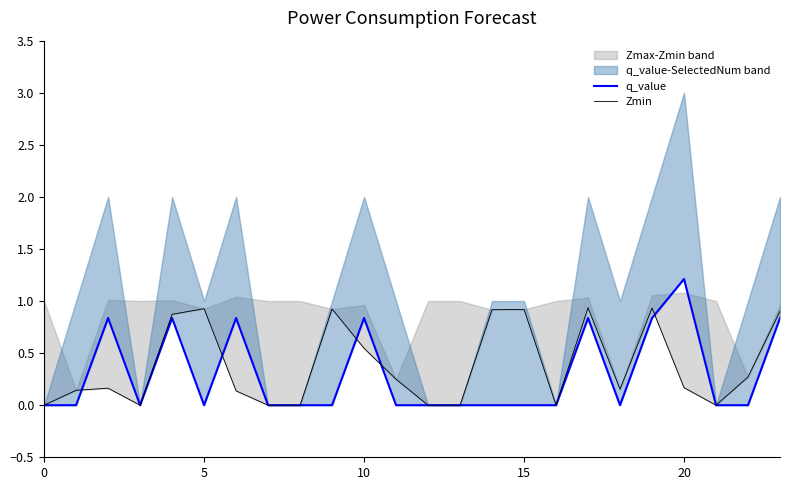

Is the value of q_value at 10 greater than the value of Zmin at 18?

Yes